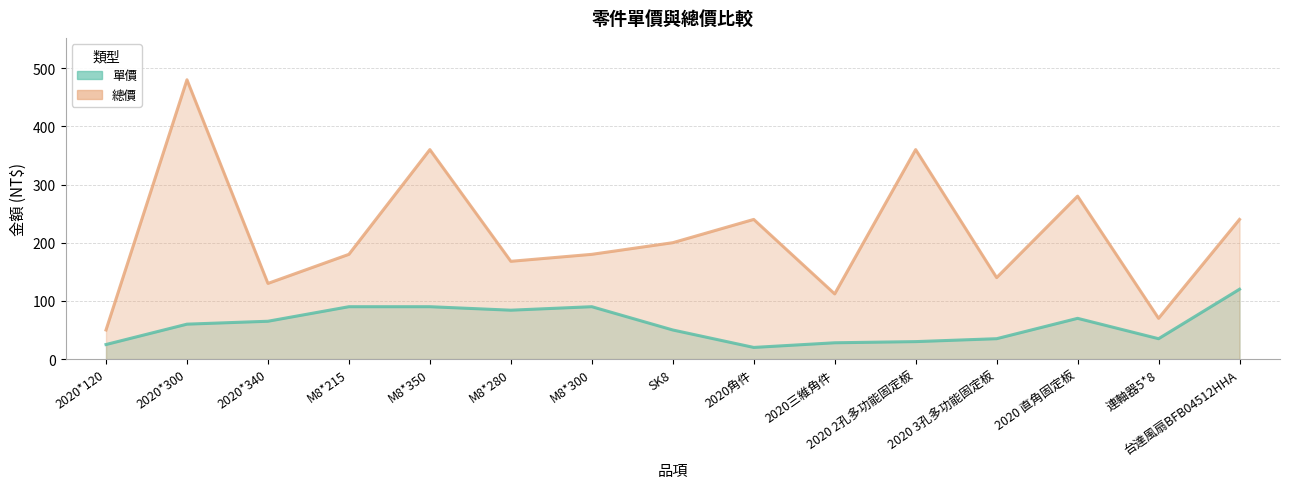

How many interior local peaks does the 單價 series have?

2